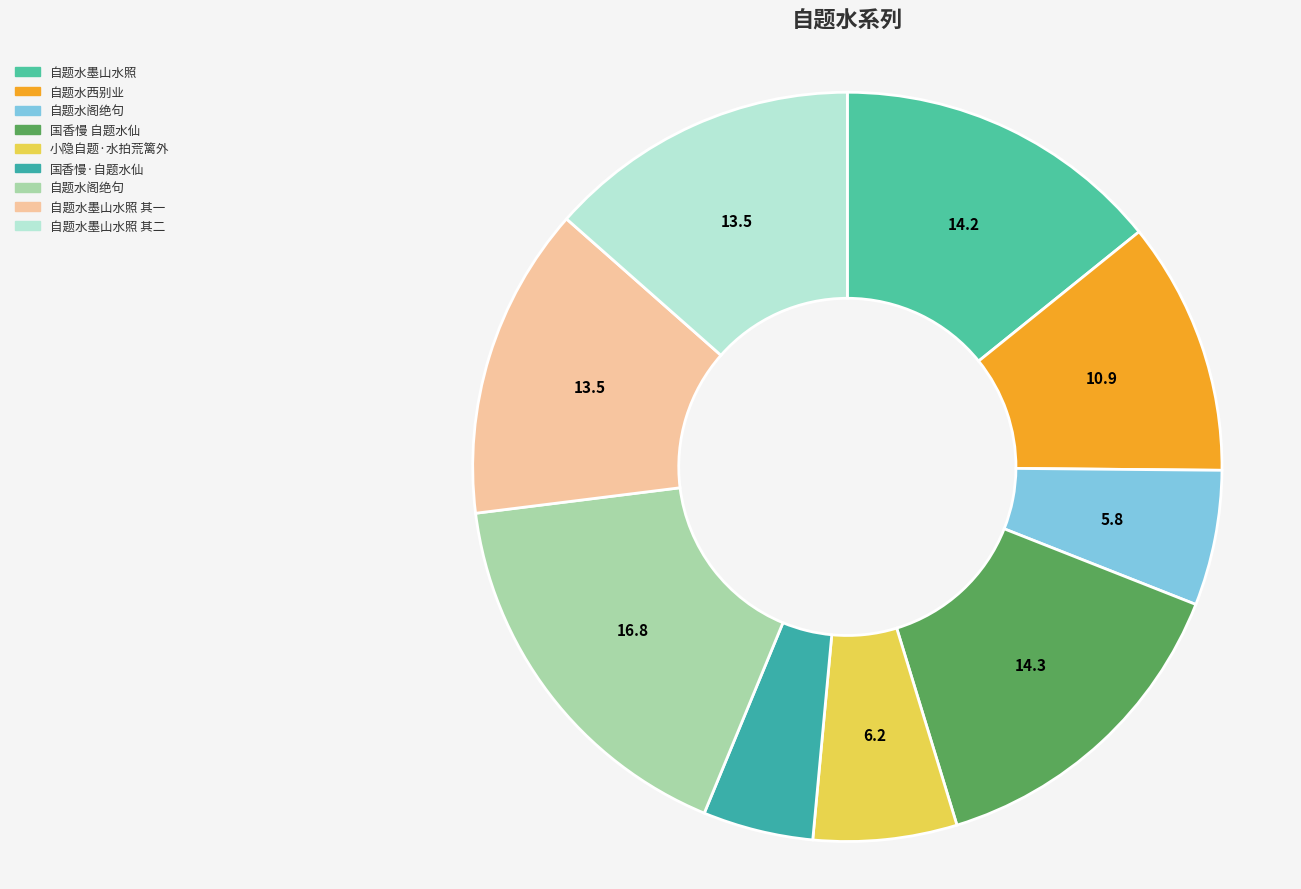

Which slice is the smallest?

国香慢·自题水仙